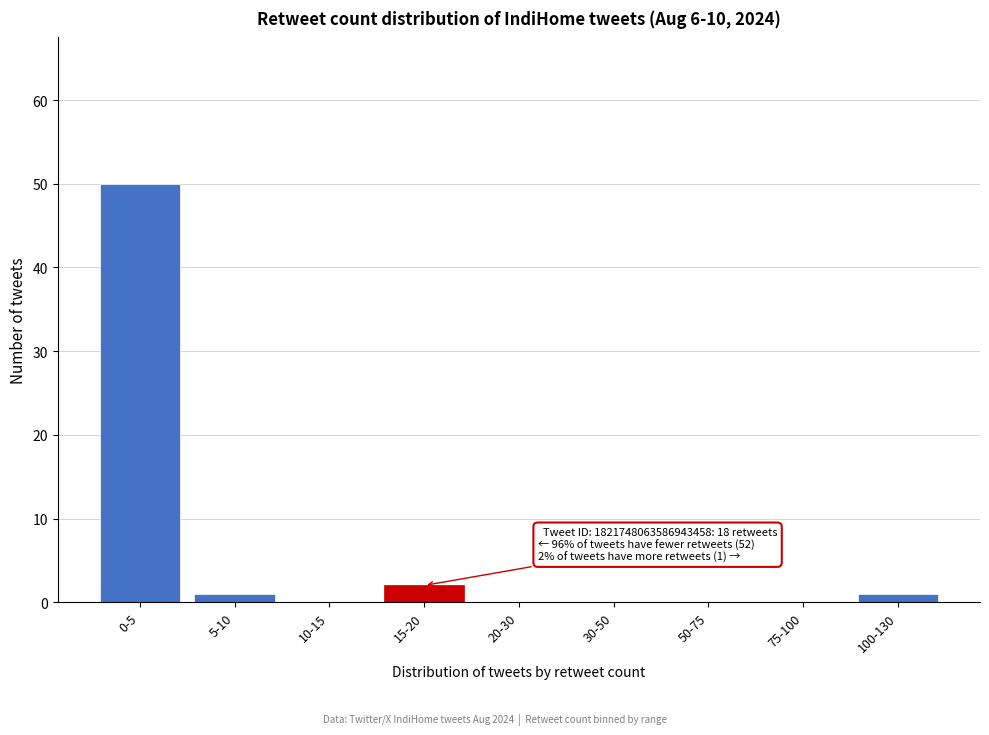

Reading right to left, extract all data points from this chart.

100-130=1	75-100=0	50-75=0	30-50=0	20-30=0	15-20=2	10-15=0	5-10=1	0-5=50